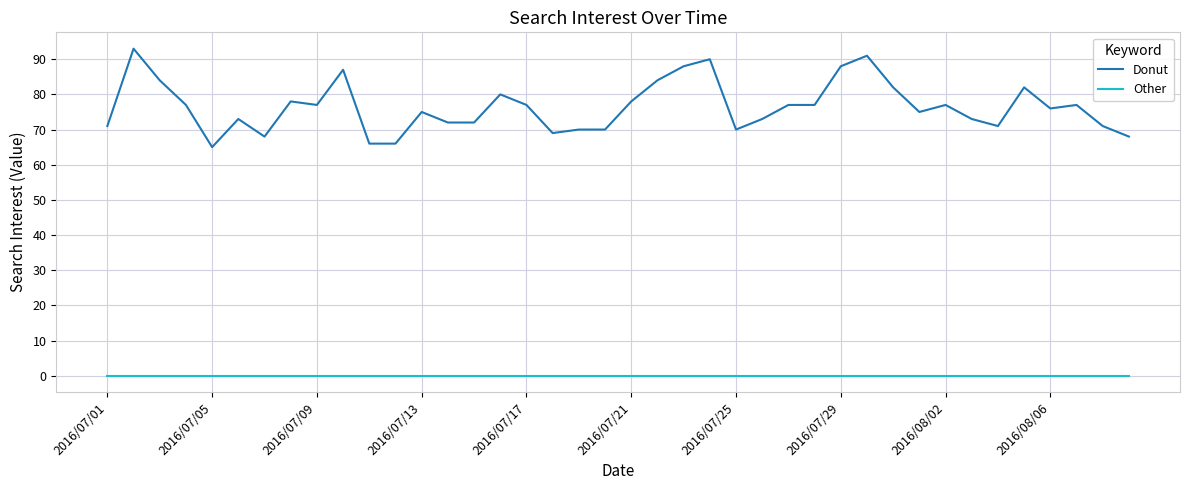

List the series in order of their peak value, lowest first.

Other, Donut